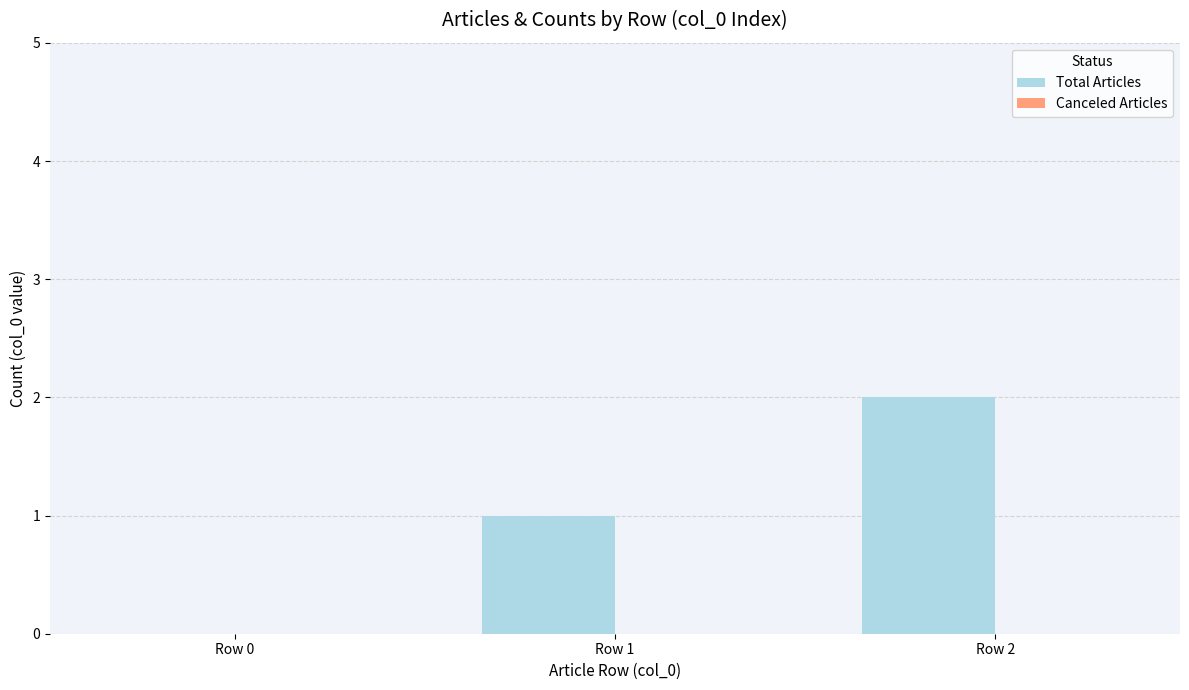

What is the change in value from Row 1 to Row 2?

+1